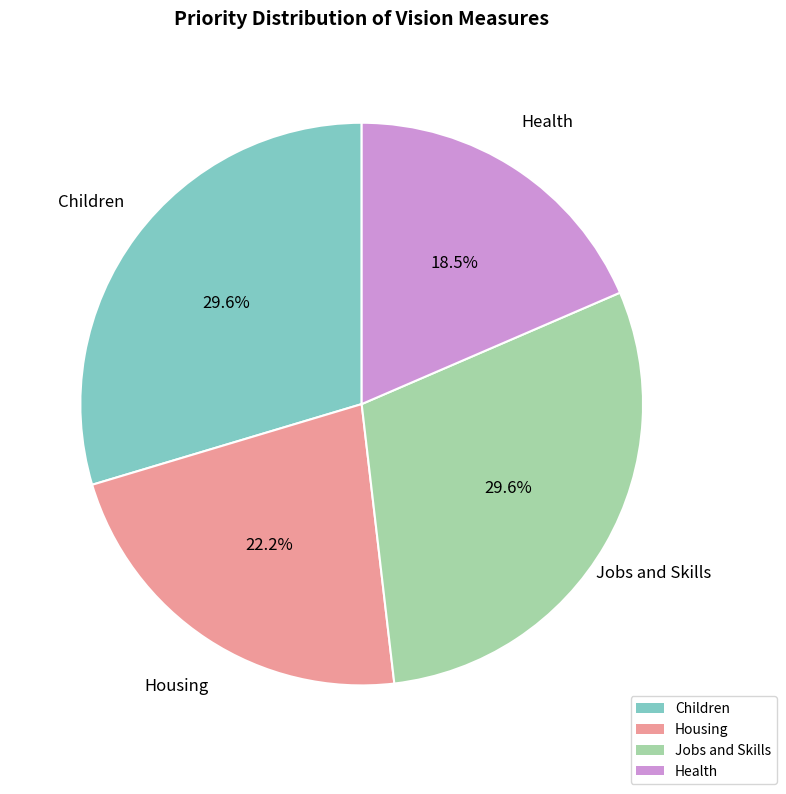

How many slices are in this pie chart?

4